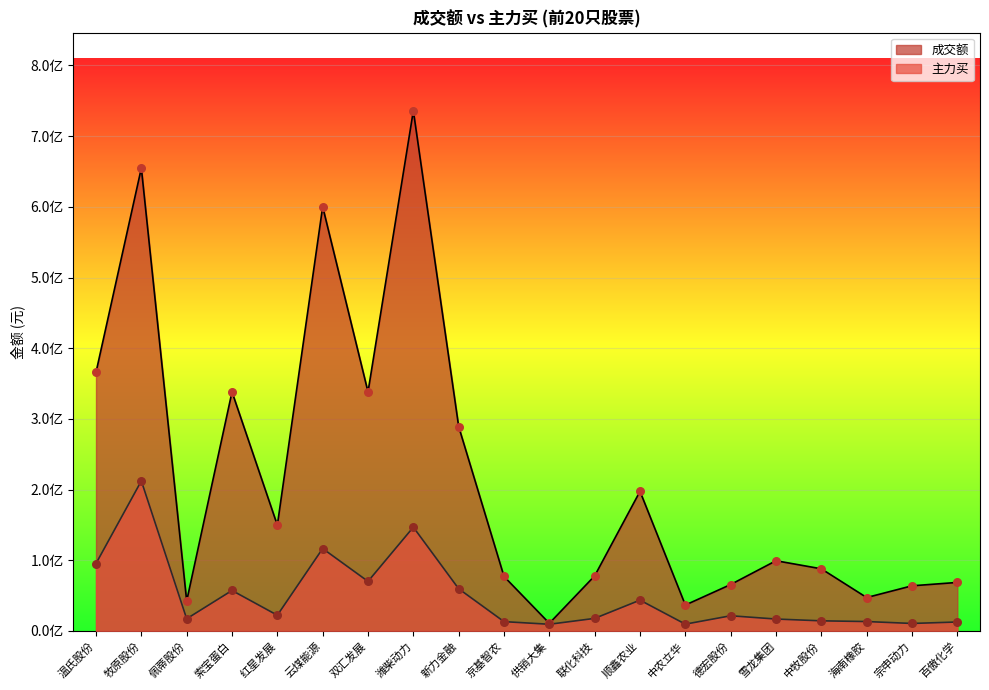

What is the total value across all series at 新力金融?

348872404